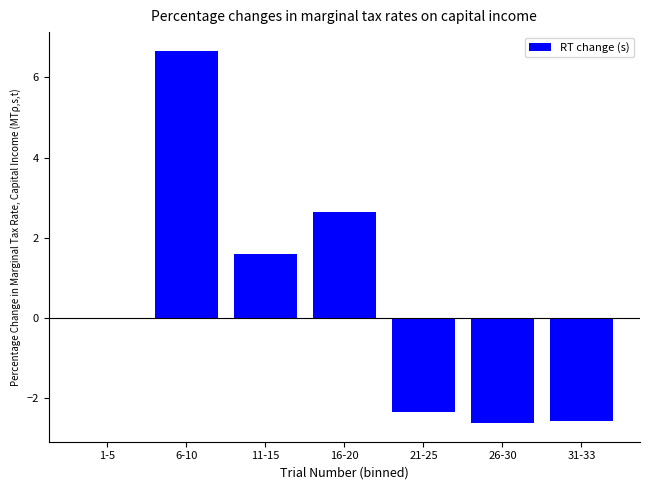

Where is the data nearest to the value 2?

11-15